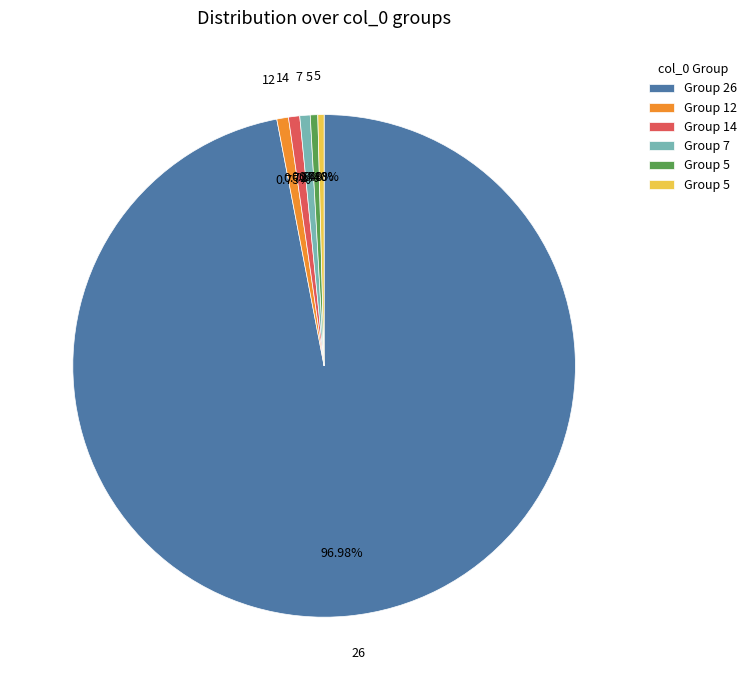

Is there a majority slice in this chart?

Yes